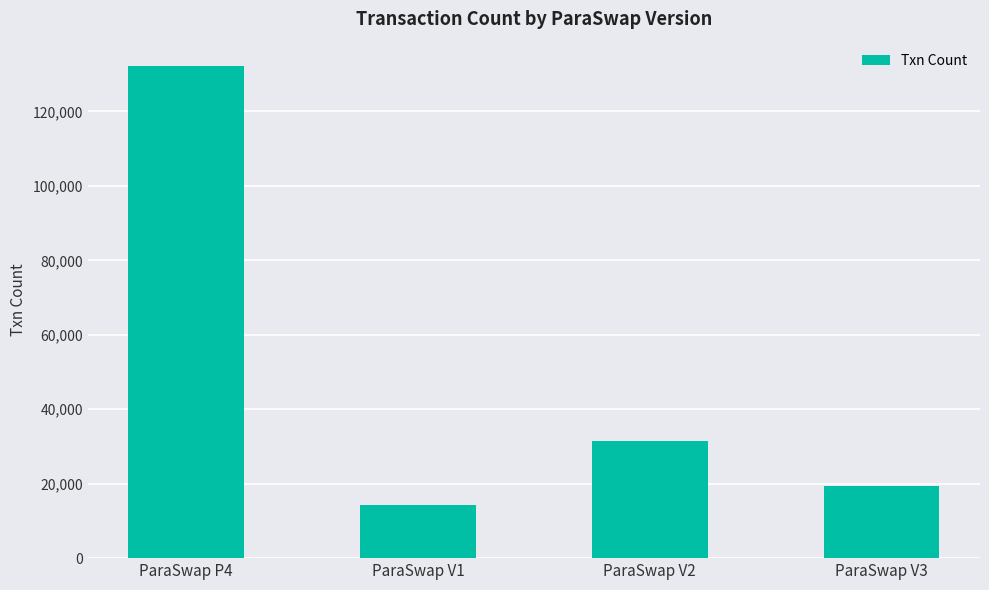

Which has a higher value, ParaSwap P4 or ParaSwap V2?

ParaSwap P4